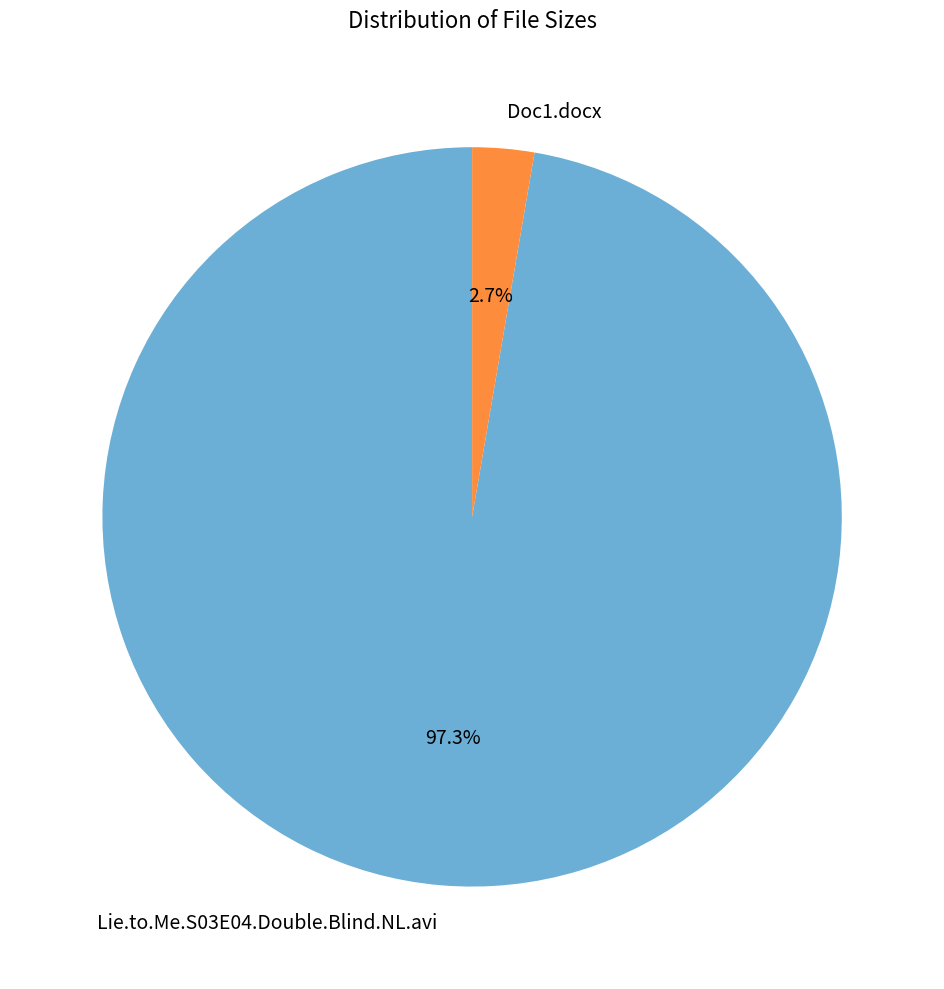

Combined, do Lie.to.Me.S03E04.Double.Blind.NL.avi and Doc1.docx account for over 50%?

Yes